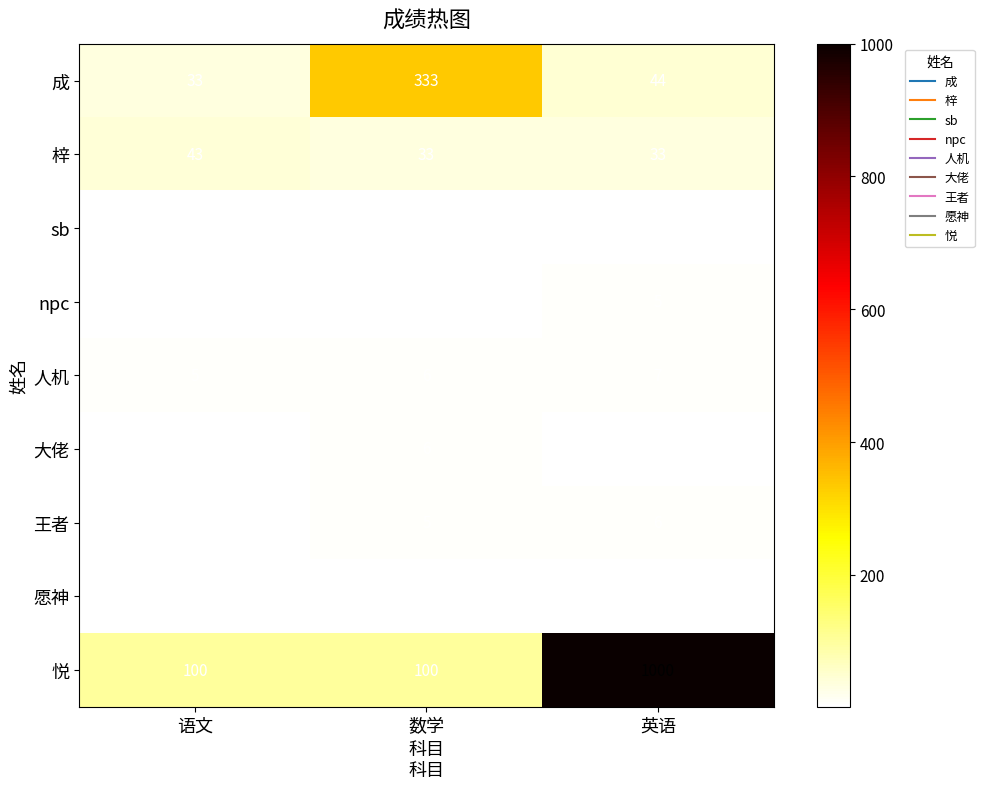

What is the total value across all series at 语文?

194